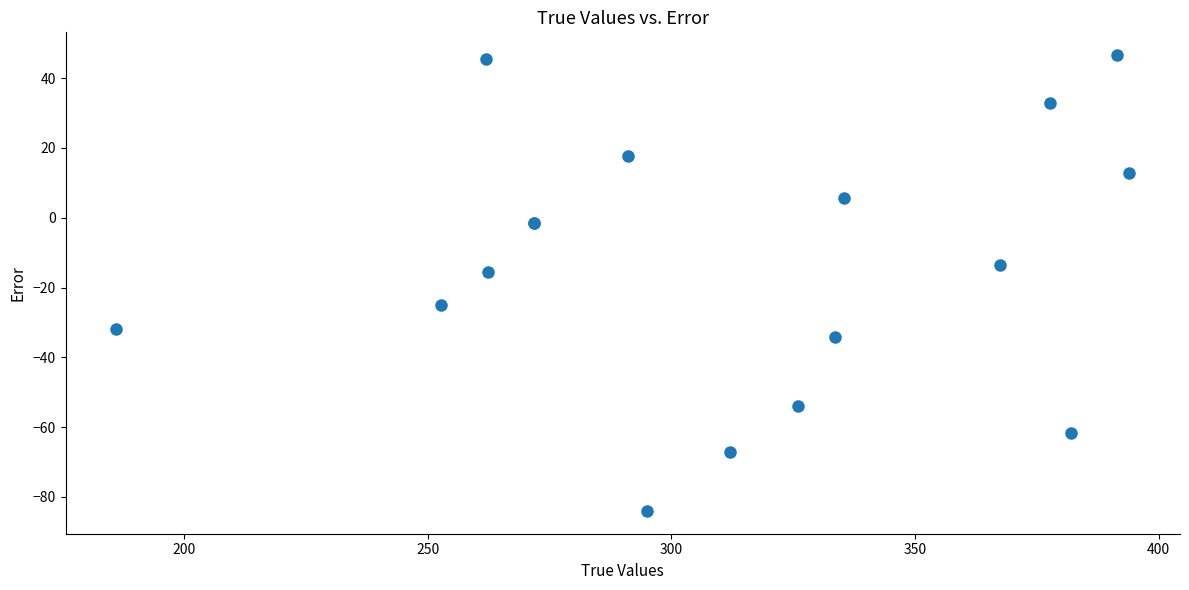

What Y value in the scatter plot is closest to -18?

-15.4